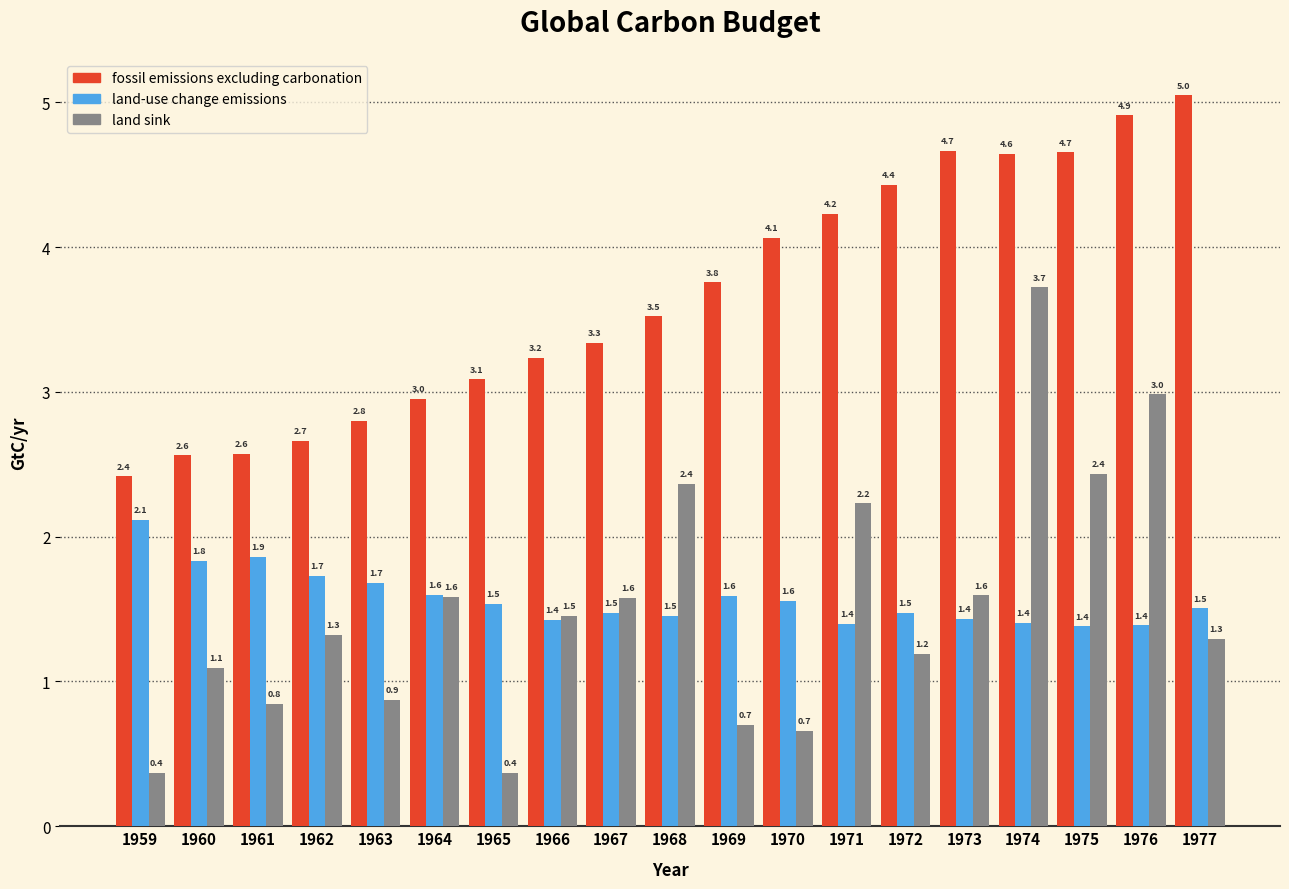

Reading right to left, extract all data points from this chart.

fossil emissions excluding carbonation: 5.0	4.9	4.7	4.6	4.7	4.4	4.2	4.1	3.8	3.5	3.3	3.2	3.1	3.0	2.8	2.7	2.6	2.6	2.4
land-use change emissions: 1.5	1.4	1.4	1.4	1.4	1.5	1.4	1.6	1.6	1.5	1.5	1.4	1.5	1.6	1.7	1.7	1.9	1.8	2.1
land sink: 1.3	3.0	2.4	3.7	1.6	1.2	2.2	0.7	0.7	2.4	1.6	1.5	0.4	1.6	0.9	1.3	0.8	1.1	0.4